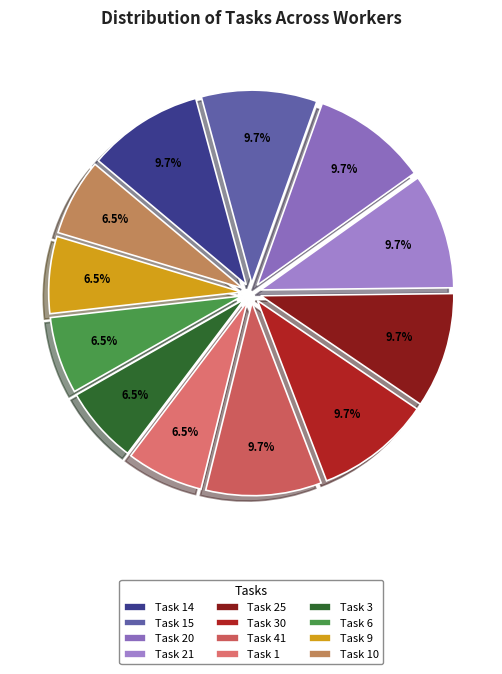

To the nearest percent, what is the difference between the largest and smallest slice percentages?

3%